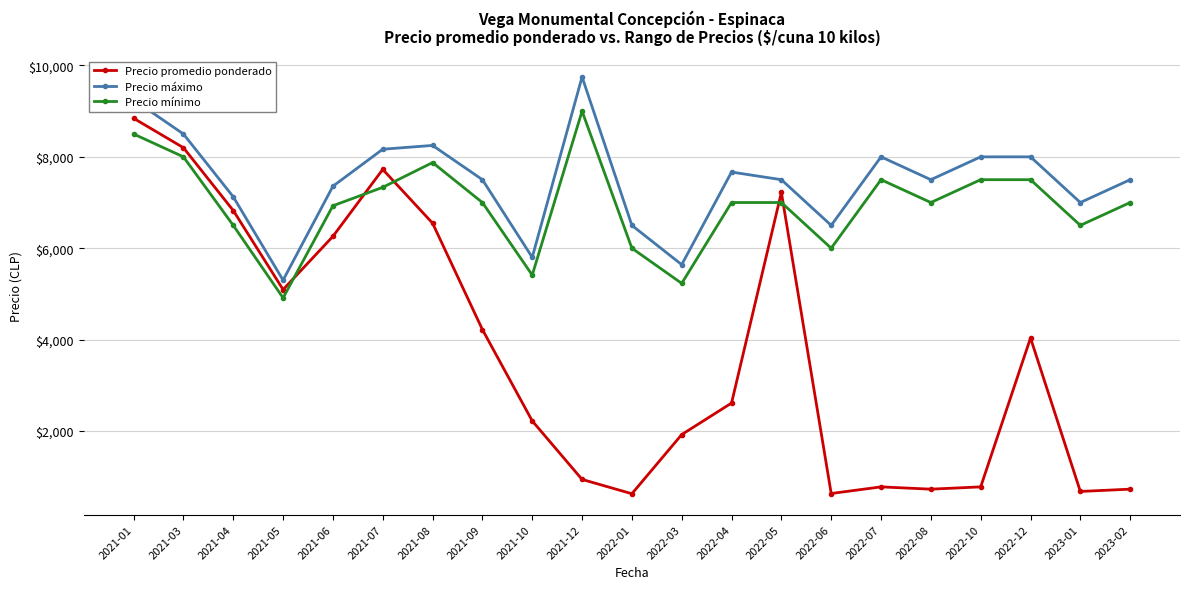

The value of Precio mínimo at 2021-08 is 4760. True or false?

False